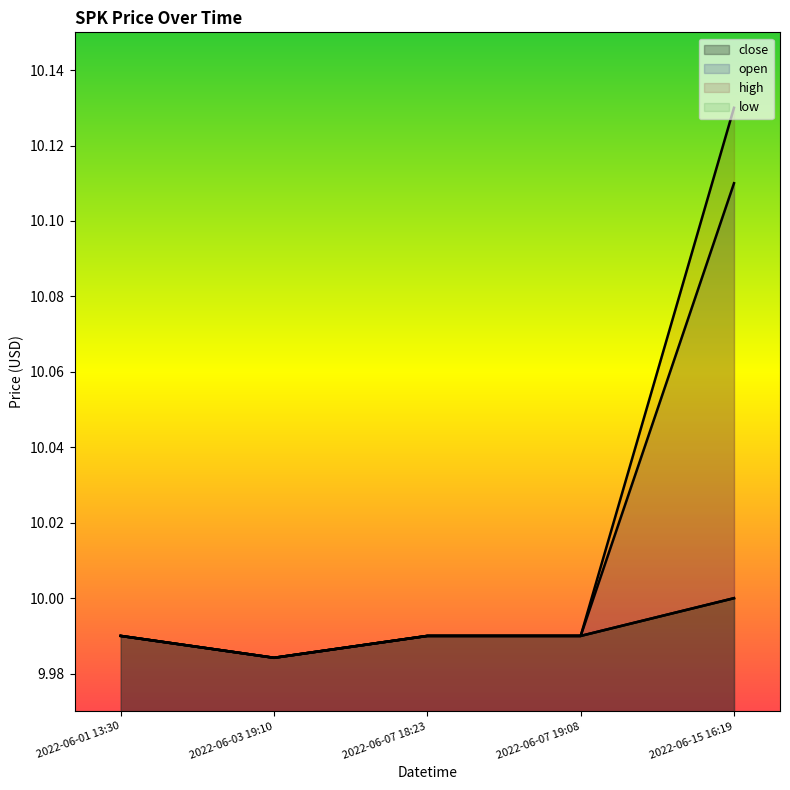

Reading right to left, transcribe all the data shown in this chart.

close: 2022-06-15 16:19=10.0	2022-06-07 19:08=10.0	2022-06-07 18:23=10.0	2022-06-03 19:10=10.0	2022-06-01 13:30=10.0
open: 2022-06-15 16:19=10.1	2022-06-07 19:08=10.0	2022-06-07 18:23=10.0	2022-06-03 19:10=10.0	2022-06-01 13:30=10.0
high: 2022-06-15 16:19=10.1	2022-06-07 19:08=10.0	2022-06-07 18:23=10.0	2022-06-03 19:10=10.0	2022-06-01 13:30=10.0
low: 2022-06-15 16:19=10.0	2022-06-07 19:08=10.0	2022-06-07 18:23=10.0	2022-06-03 19:10=10.0	2022-06-01 13:30=10.0